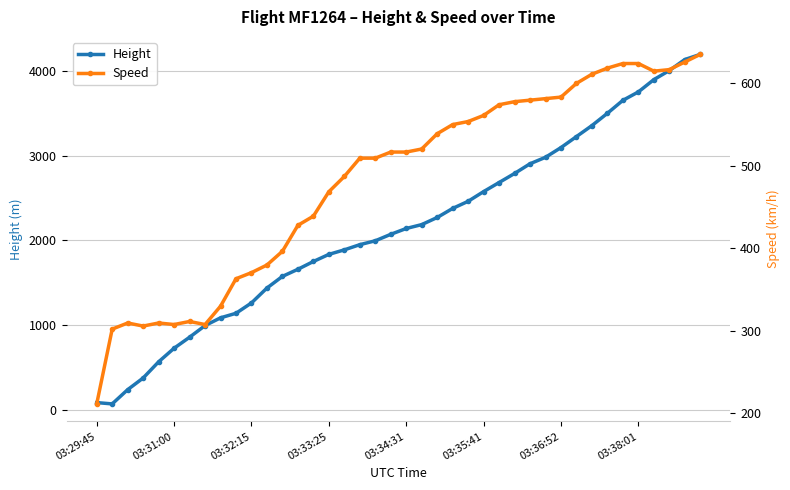

Rank the series at 8 from highest to lowest value.

Height, Speed